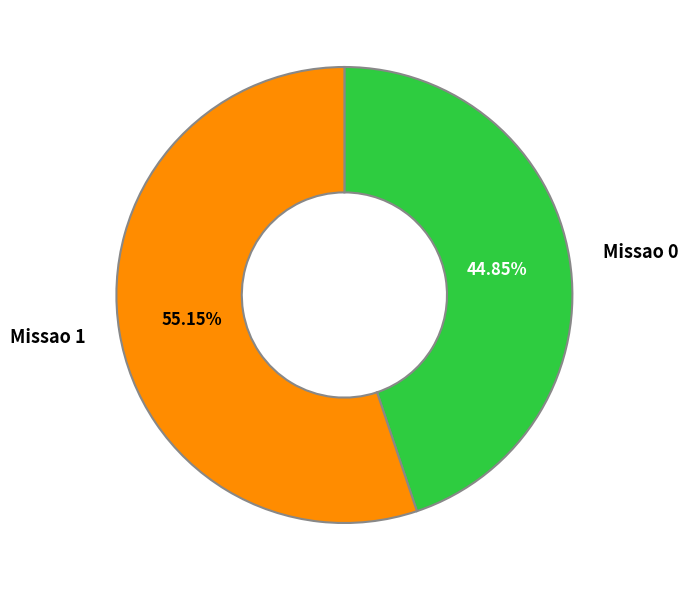

Does any single category account for the majority?

Yes